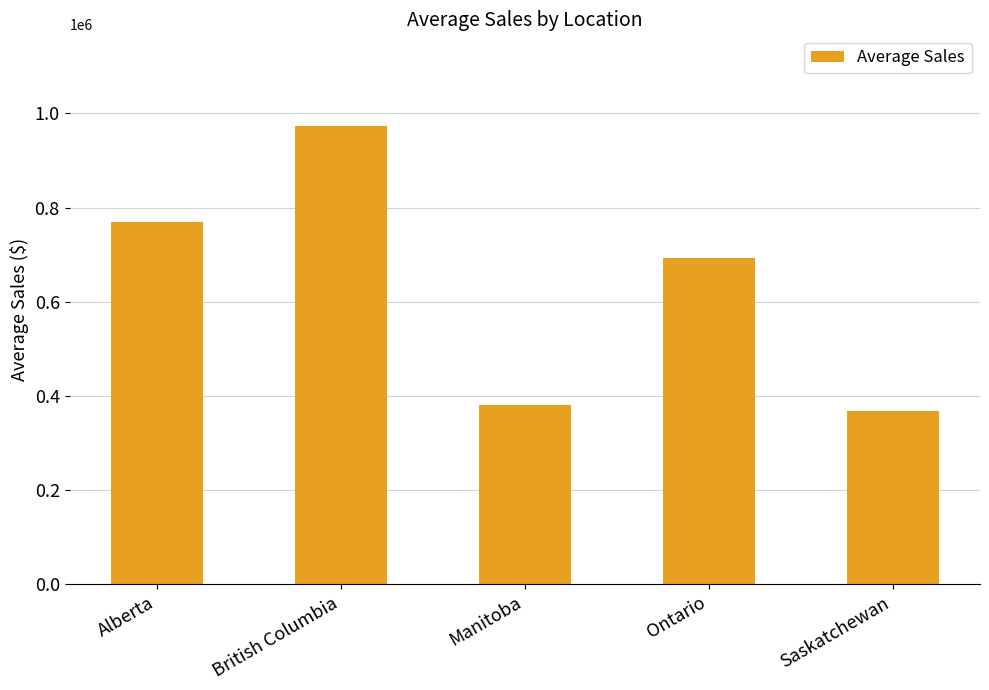

What is the label of the 4th bar from the right?

British Columbia